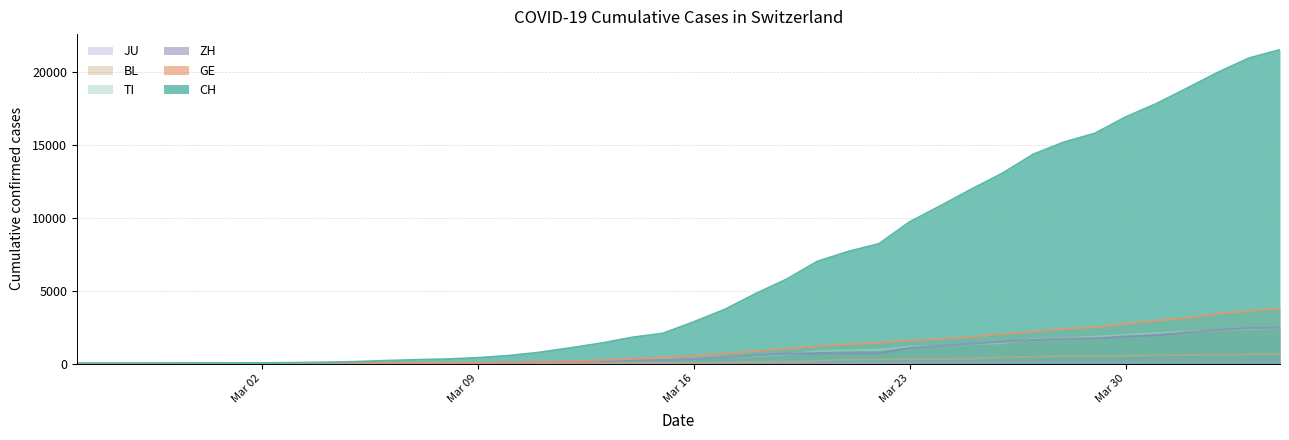

How many lines are shown in the chart?

6